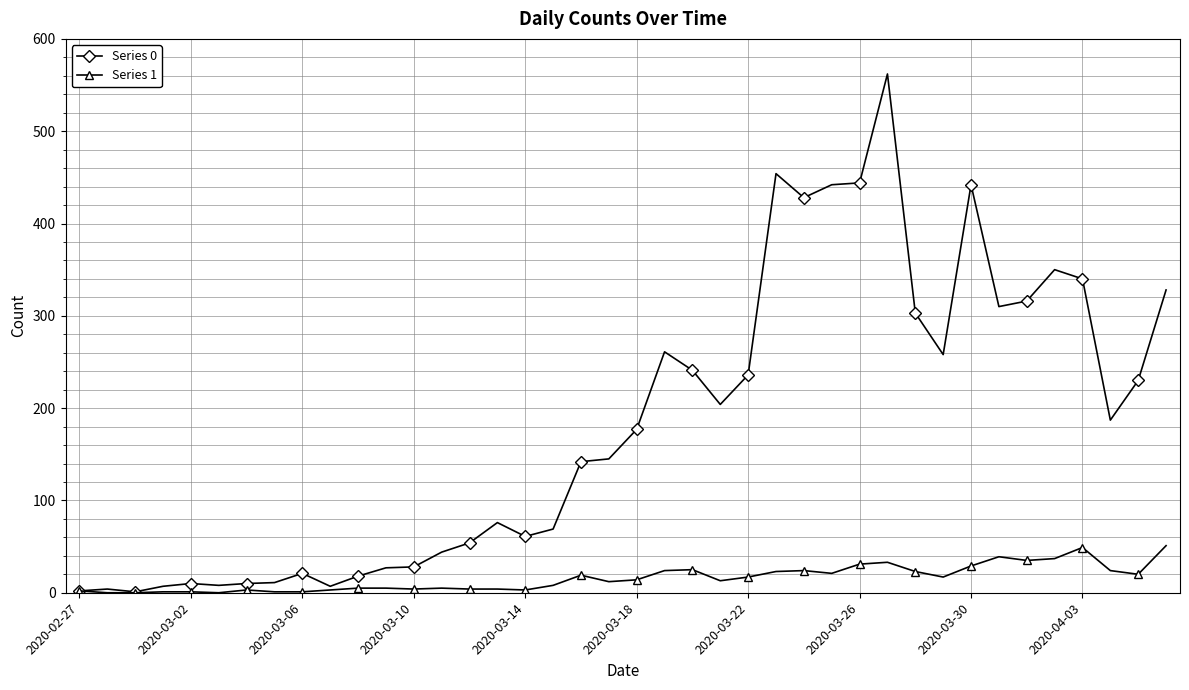

List the series in order of their overall mean, highest first.

Series 0, Series 1